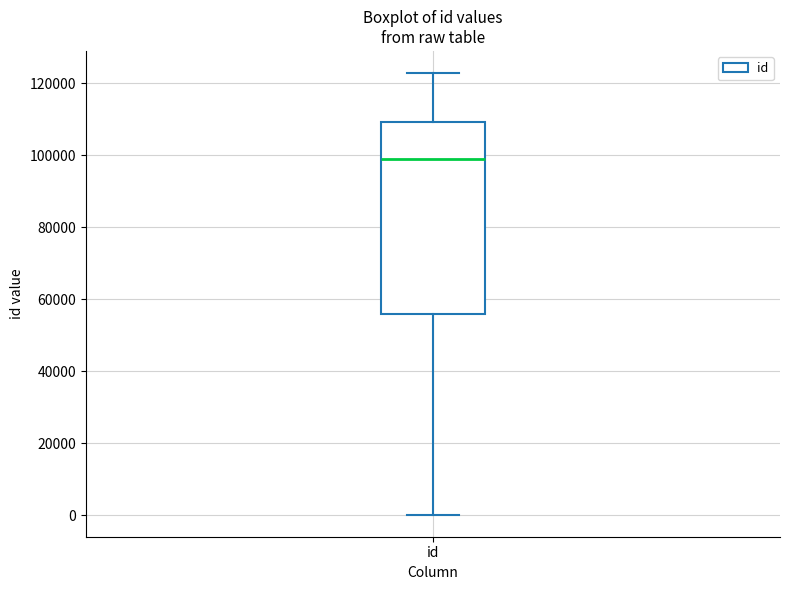

Transcribe this box plot: give where the median line is, the range the box spans, and where the two whiskers end, as read against the y-axis. The values are not printed on the chart, so give them approximately, as read against the axis.

median 98000, box 56000 to 110000, whiskers 0 to 122000